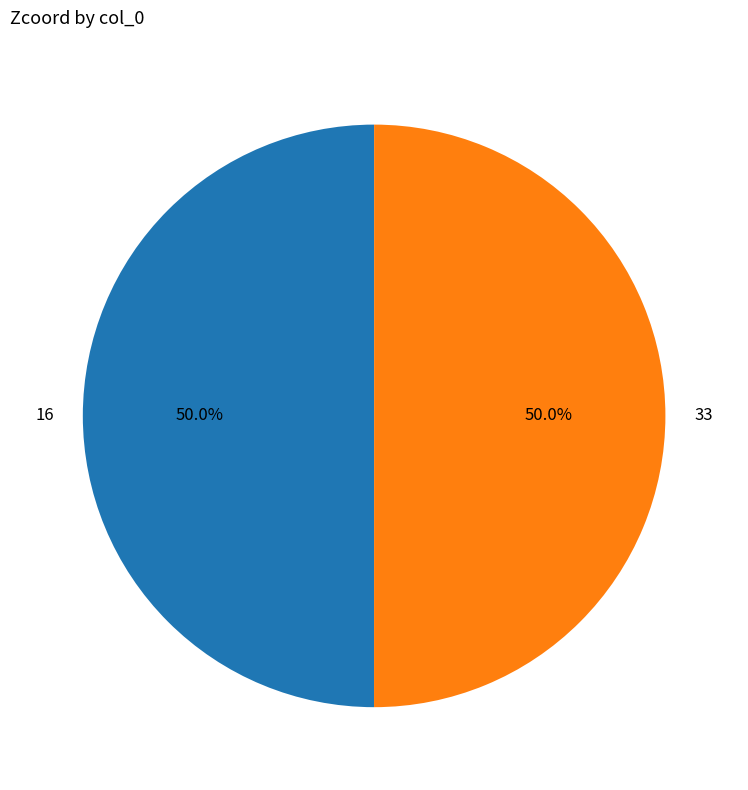

What portion of the pie excludes 16?

50.0%